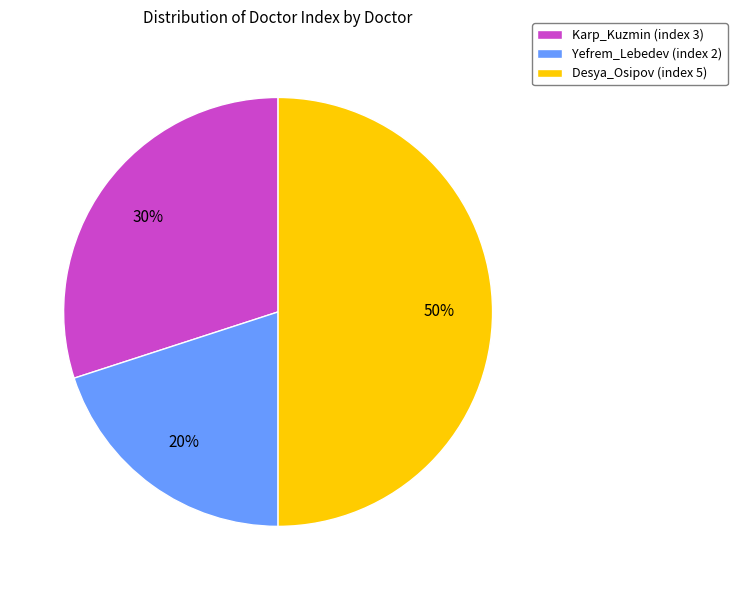

To the nearest percent, what portion does Desya_Osipov represent?

50%